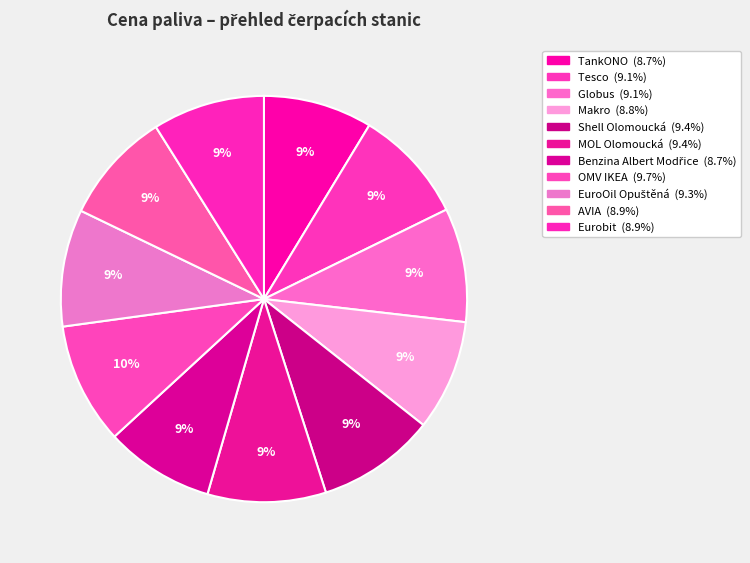

Is there any slice that represents more than half of the pie?

No